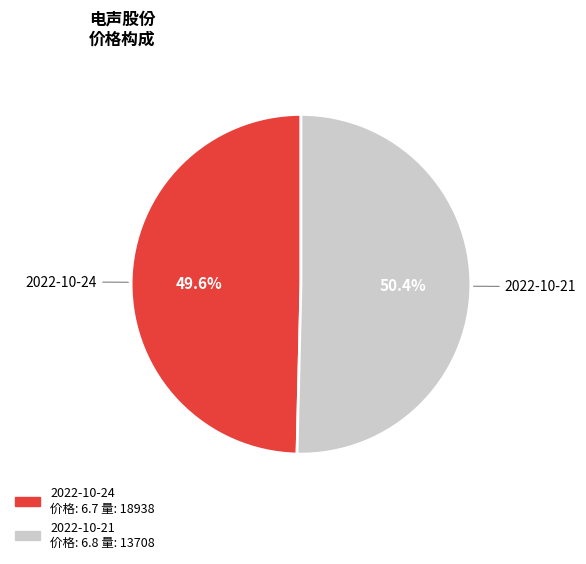

Count the number of slices in the pie.

2